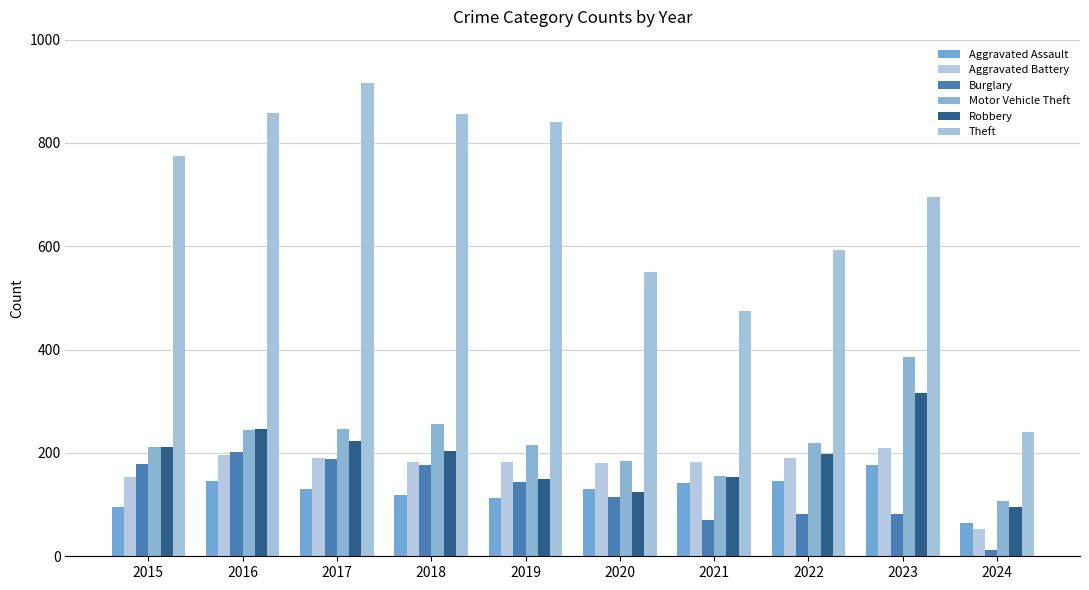

What is the average value of the Theft series?

680